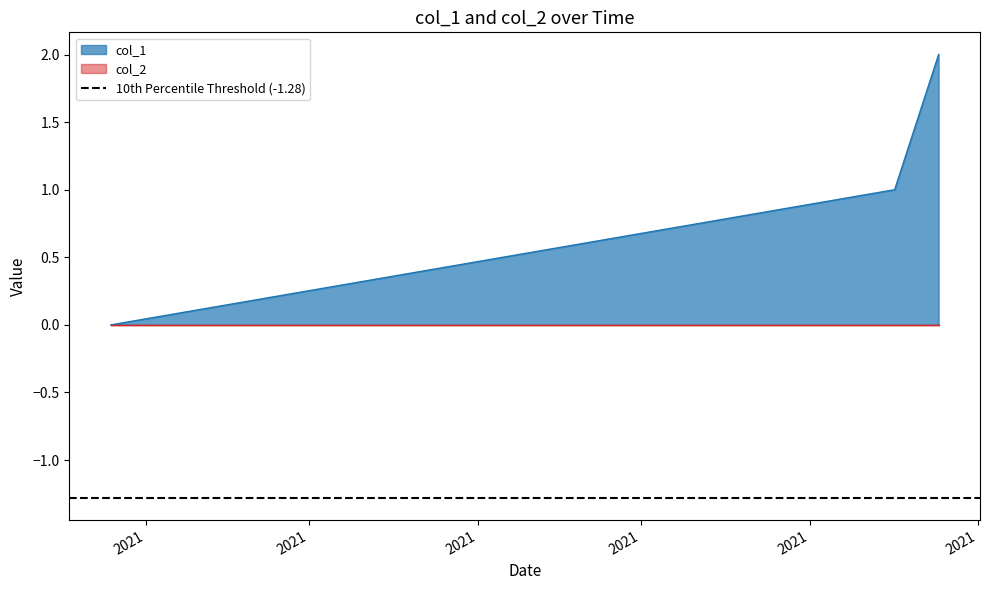

What is the maximum value shown in the chart?

2